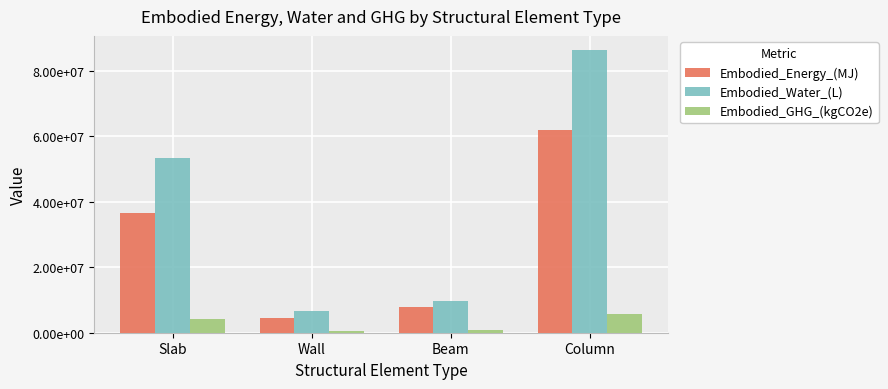

True or false: Embodied_Water_(L) has a value of 34614586.4 at Column.

False